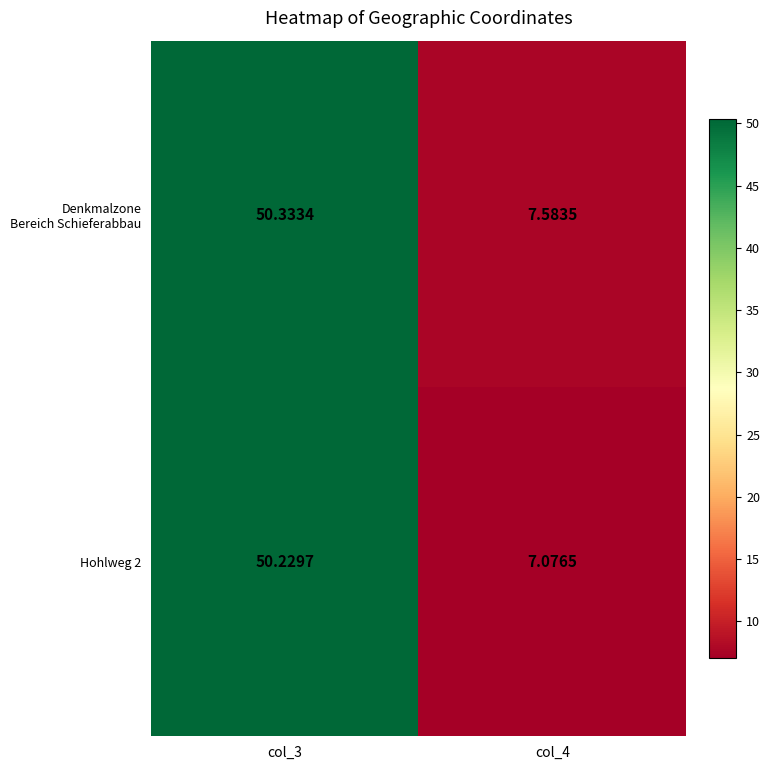

Which category has the lowest value across all series?

col_4